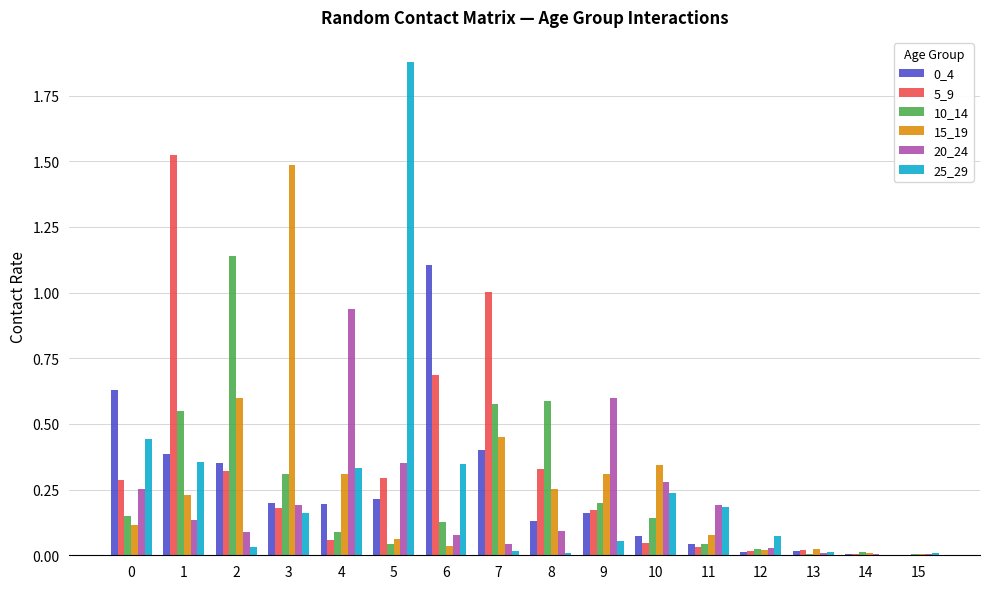

Which series has the largest total across all categories?

5_9